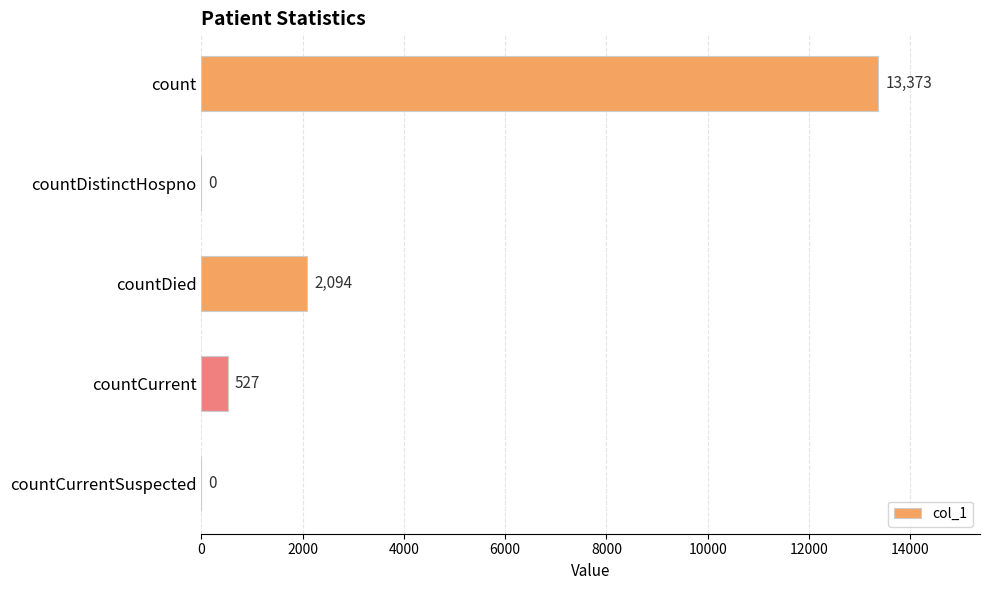

True or false: the data shows 13373 at count.

True